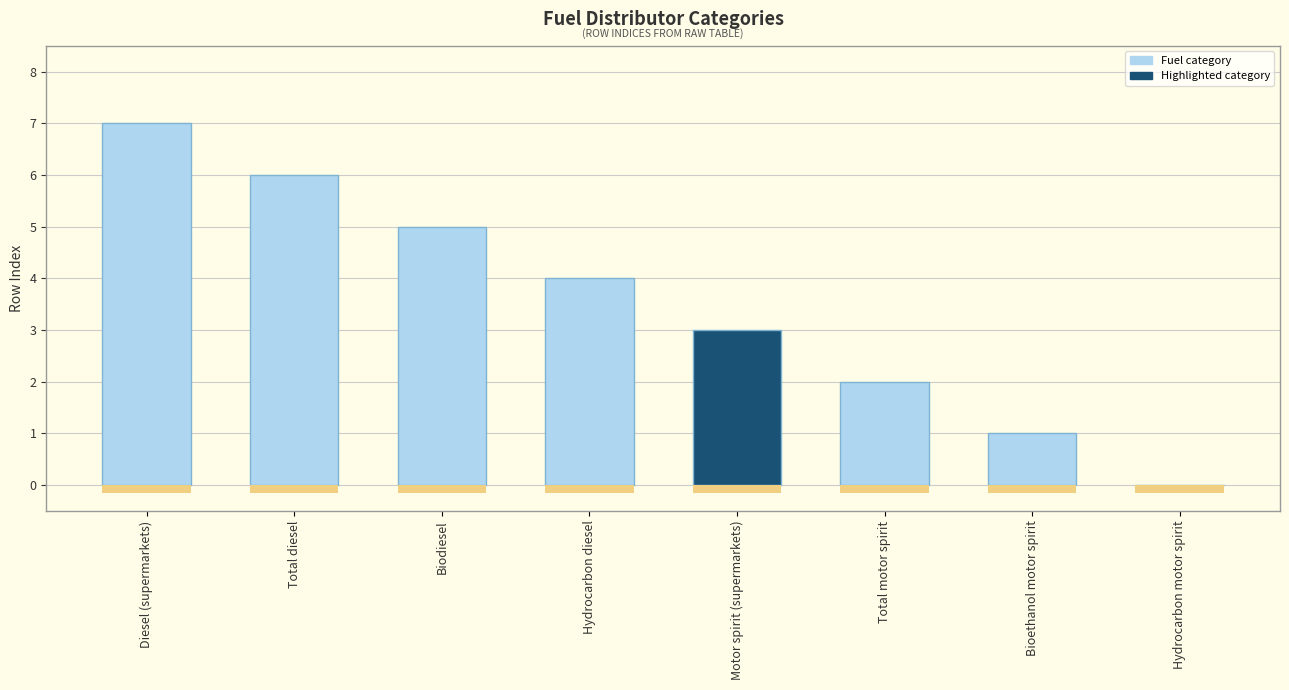

What is the sum of the values at Hydrocarbon diesel and Biodiesel?

9